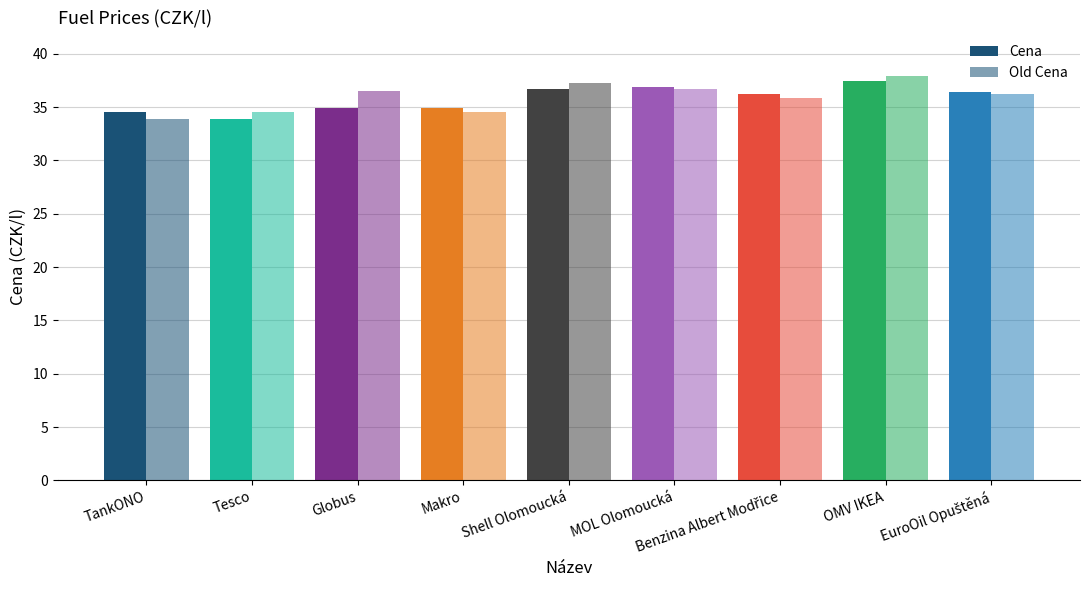

How many data points in Cena are less than 36?

4